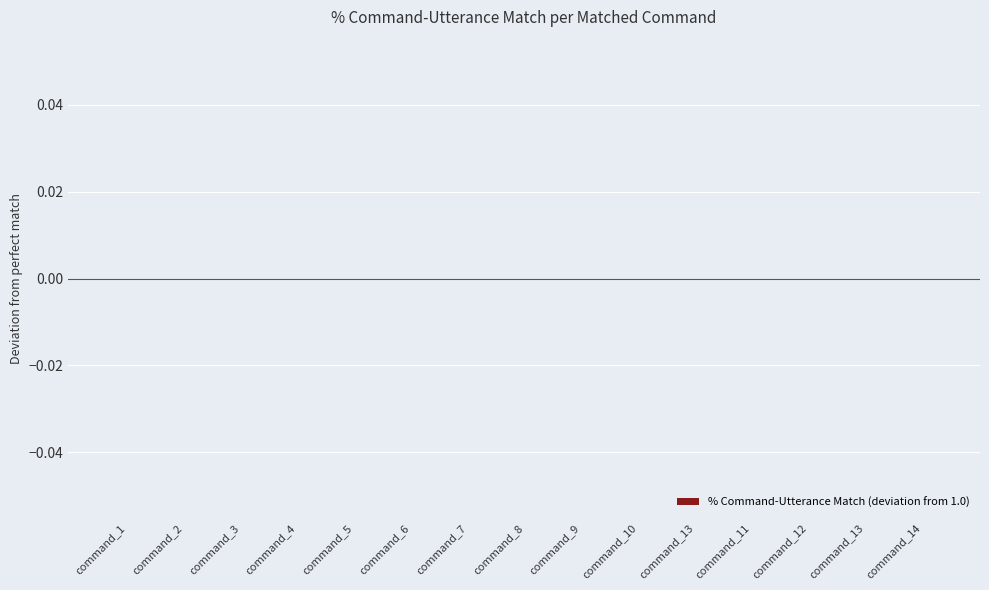

How many distinct data groups are displayed?

1